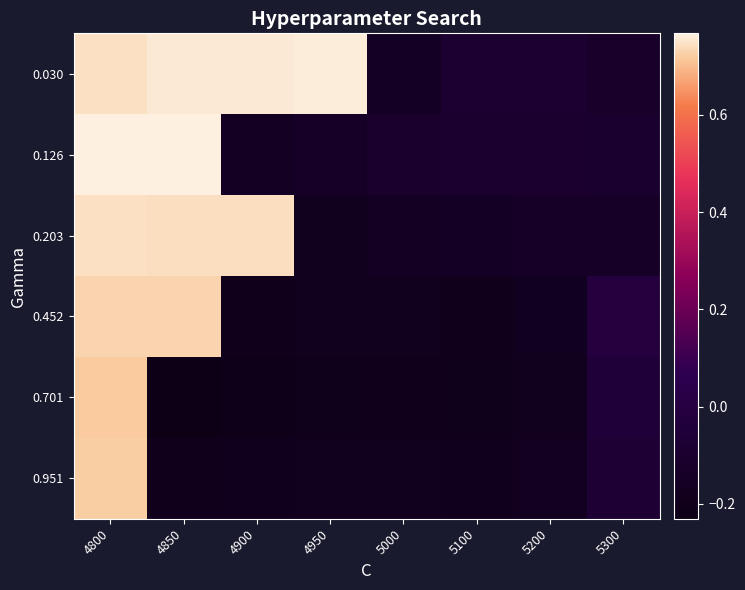

Between 5200 and 5300, which series saw the biggest shift?

0.452